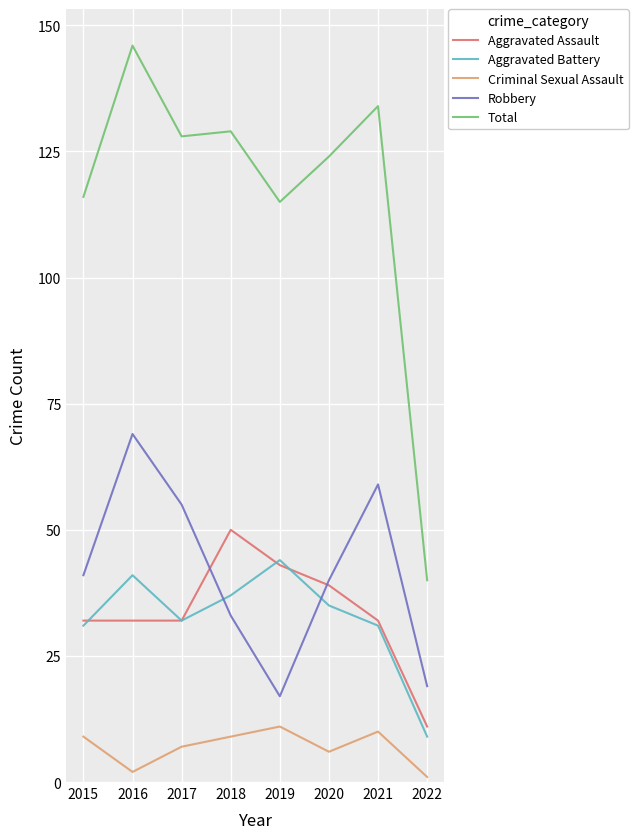

Does the chart have visible grid lines?

Yes